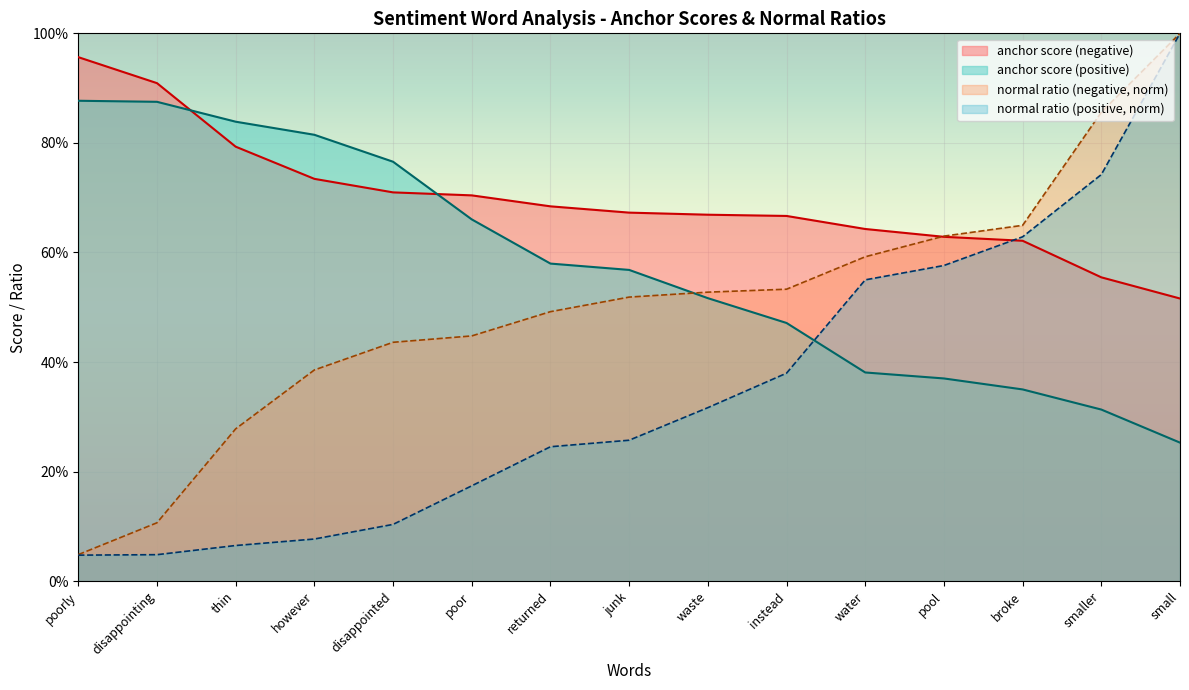

Rank the series by their average value, from lowest to highest.

normal ratio (positive, norm), normal ratio (negative, norm), anchor score (positive), anchor score (negative)